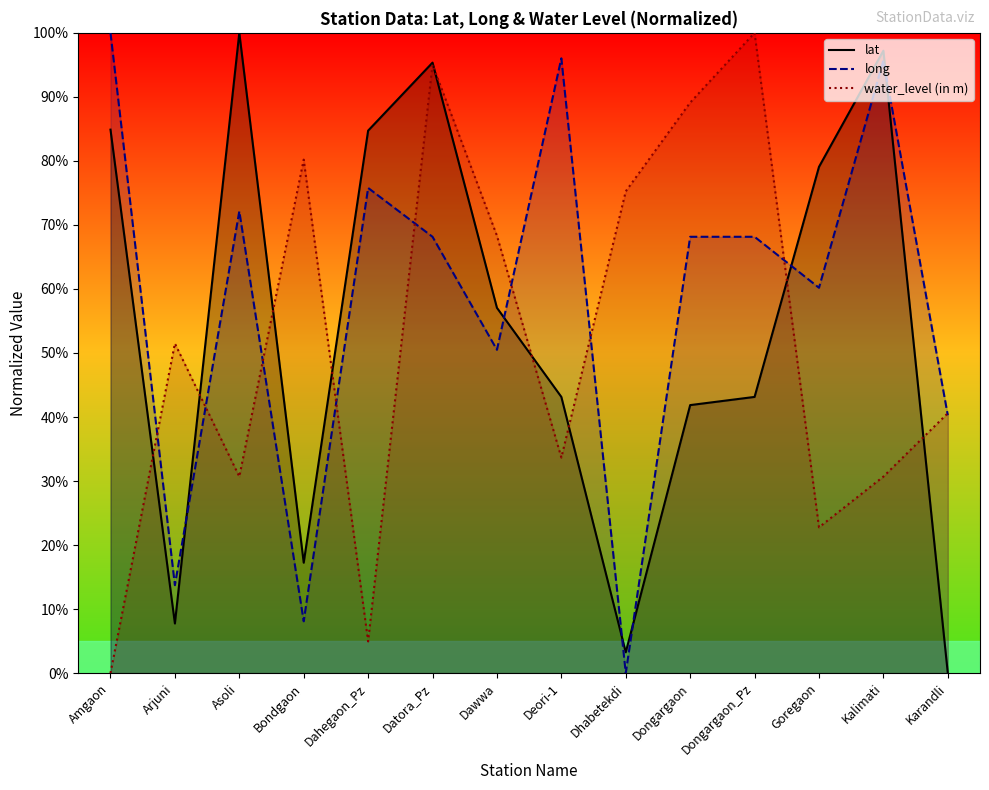

What is the label of the 5th point from the right?

Dongargaon